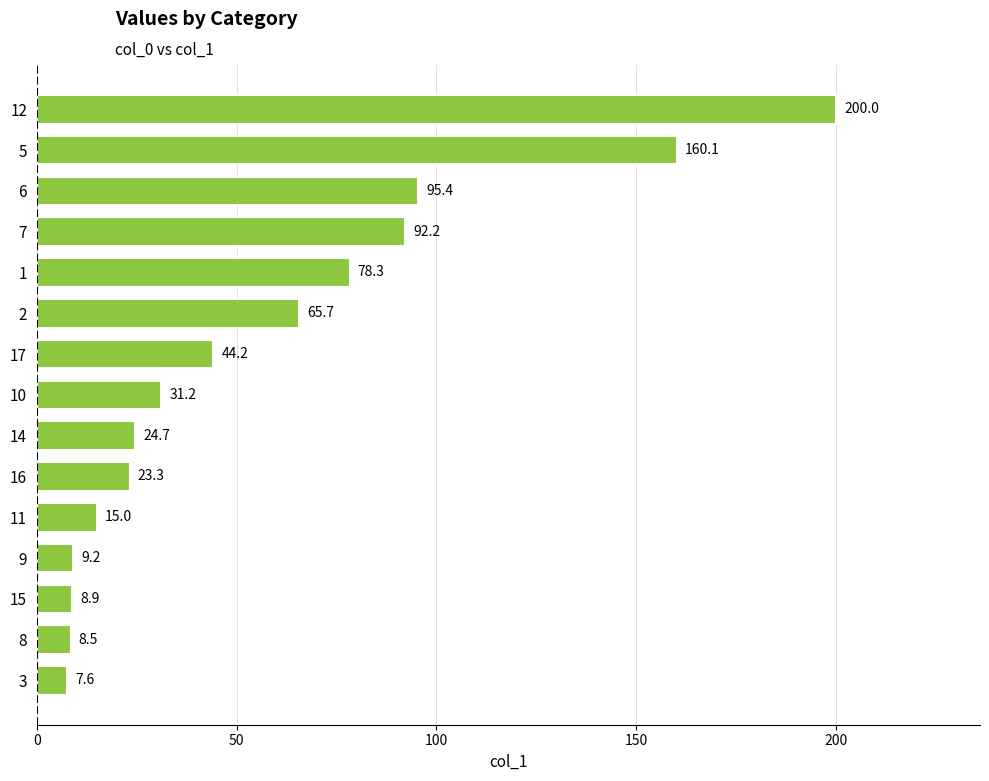

Rank the categories by value from highest to lowest.

12, 5, 6, 7, 1, 2, 17, 10, 14, 16, 11, 9, 15, 8, 3